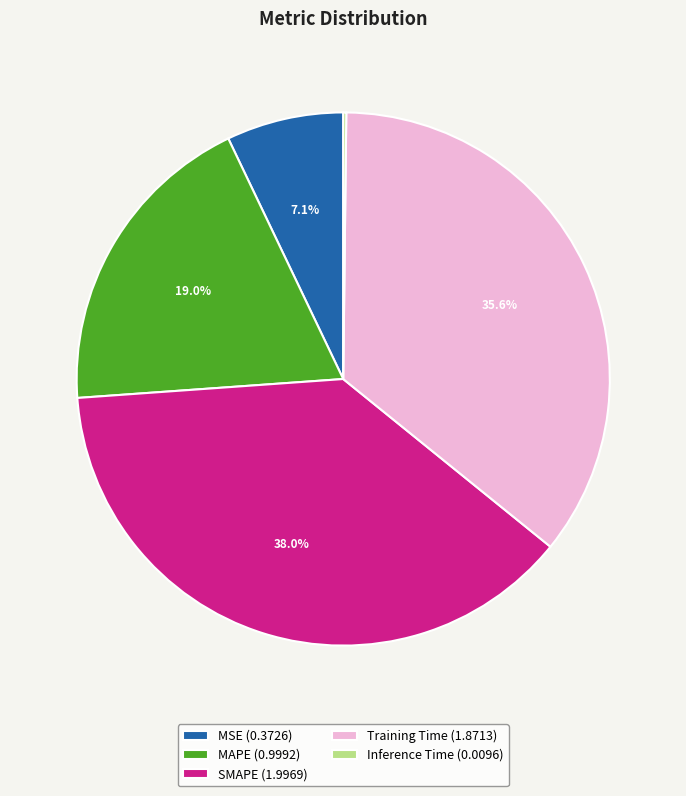

Do SMAPE (1.9969) and MAPE (0.9992) together represent more than half of the pie?

Yes